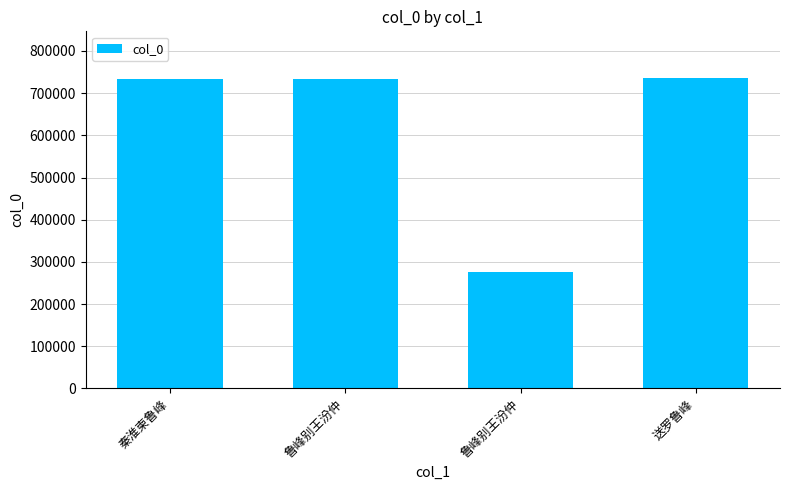

Does the chart contain any negative values?

No